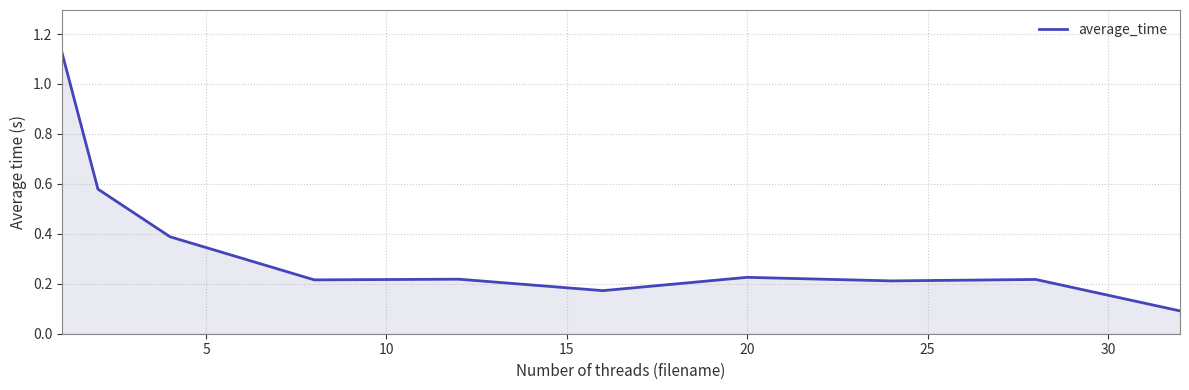

What is the difference between the maximum and minimum values?

1.0